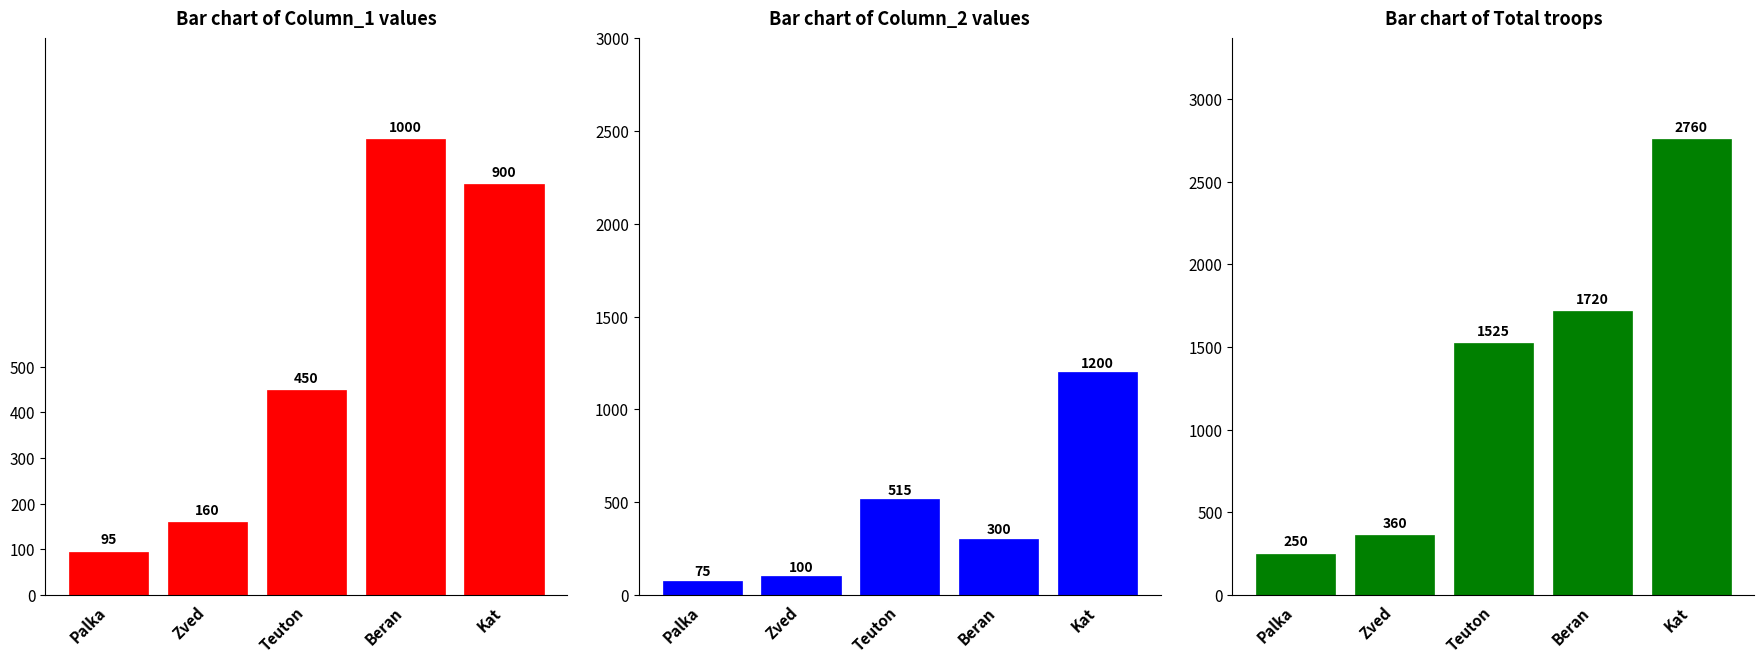

What is the spread (max minus min) of values at Palka?

175